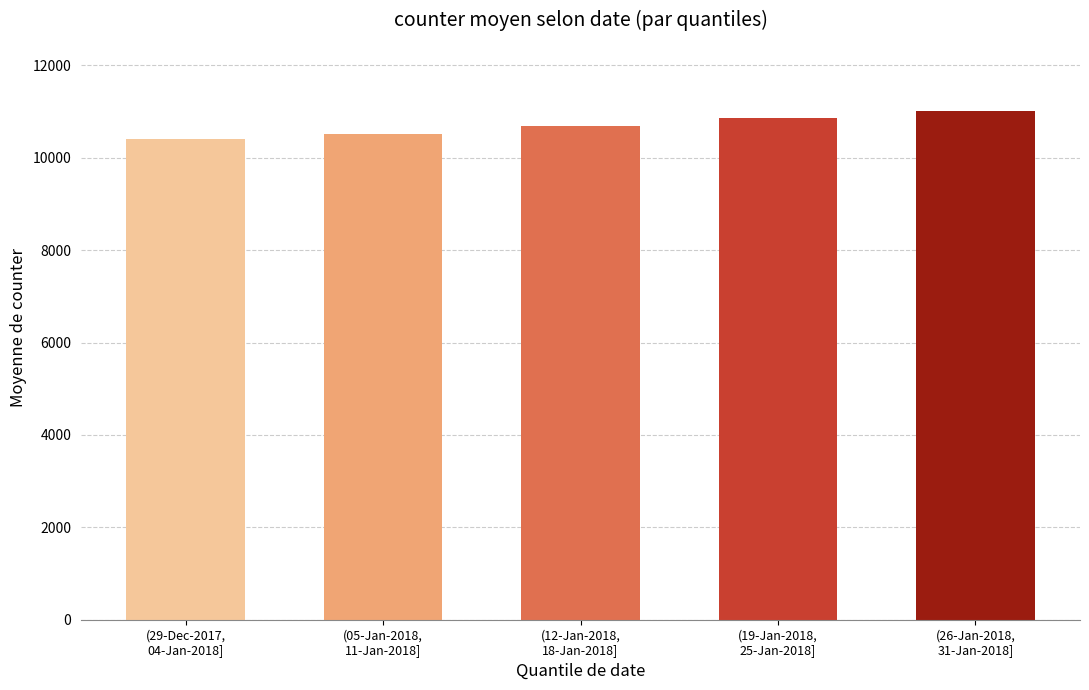

What is the change in value from (29-Dec-2017,
04-Jan-2018] to (12-Jan-2018,
18-Jan-2018]?

+291.7